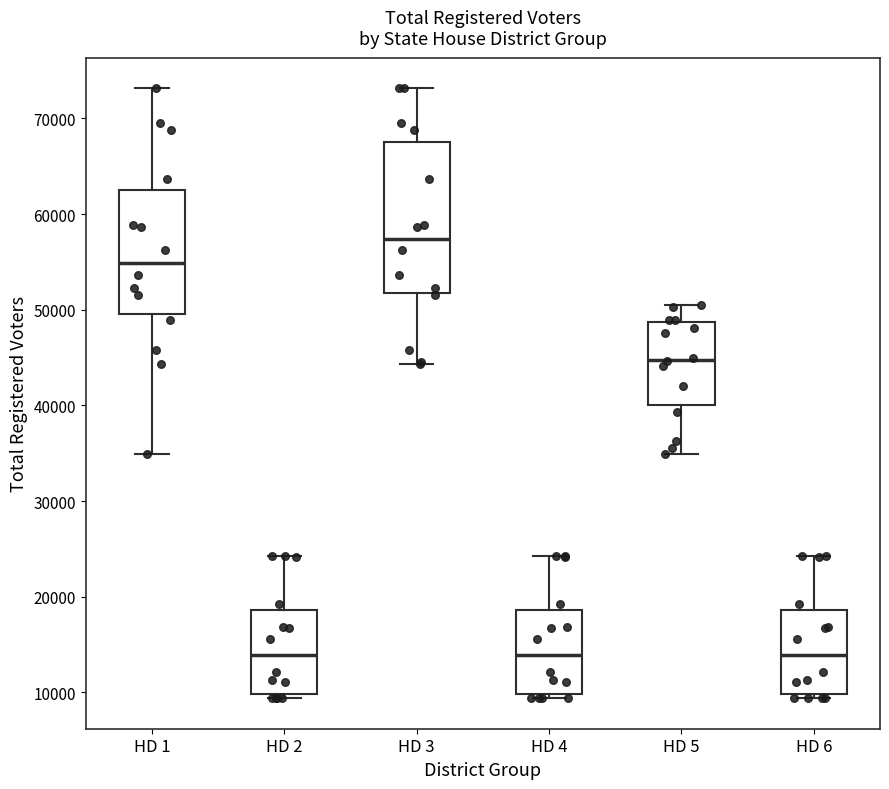

Reading left to right, read every box against the y-axis: the position of its median line, the range the box covers, and the ends of its whiskers. The values are not printed on the chart, so give them approximately, as read against the axis.

HD 1: median 55000, box 50000 to 62000, whiskers 35000 to 73000
HD 2: median 14000, box 10000 to 19000, whiskers 9000 to 24000
HD 3: median 57000, box 52000 to 68000, whiskers 44000 to 73000
HD 4: median 14000, box 10000 to 19000, whiskers 9000 to 24000
HD 5: median 45000, box 40000 to 49000, whiskers 35000 to 51000
HD 6: median 14000, box 10000 to 19000, whiskers 9000 to 24000